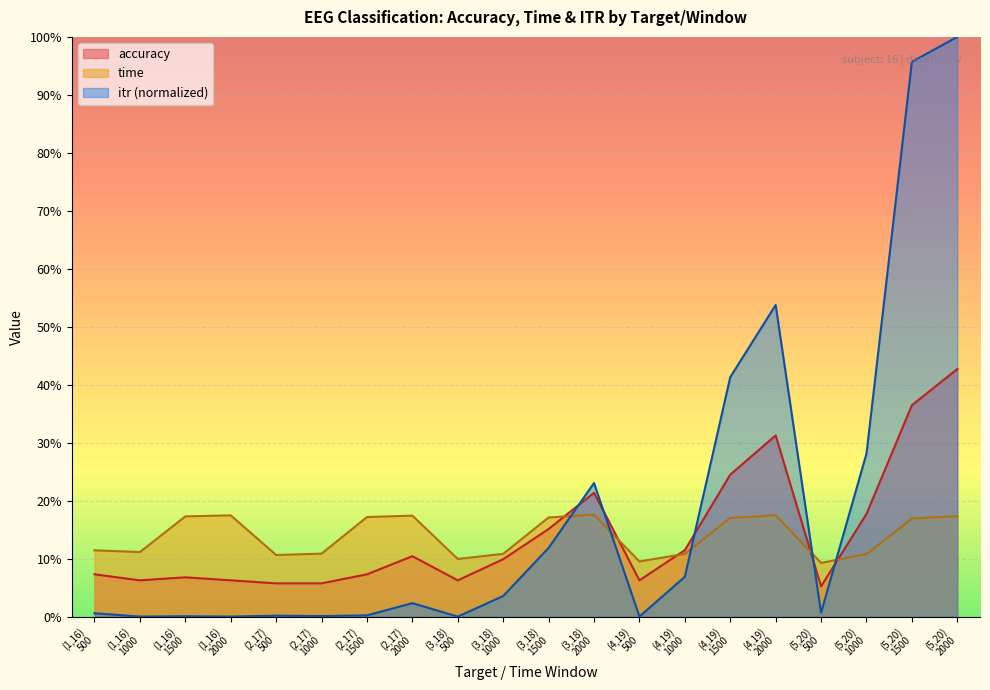

At which label is itr closest to 0?

(1,16)
1000